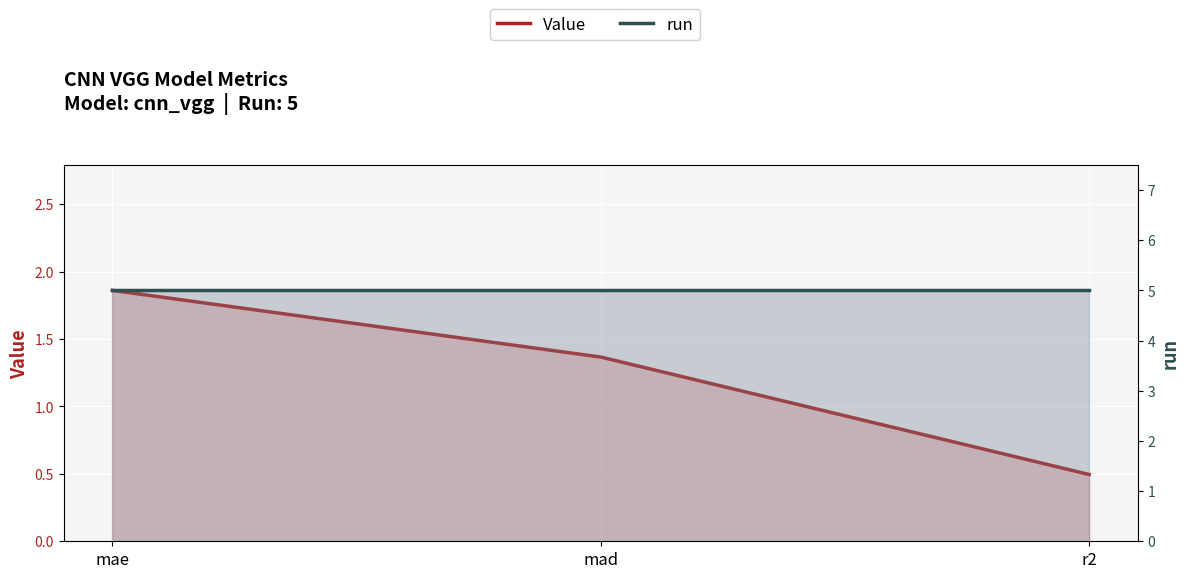

Does the chart display data point markers on the line(s)?

No